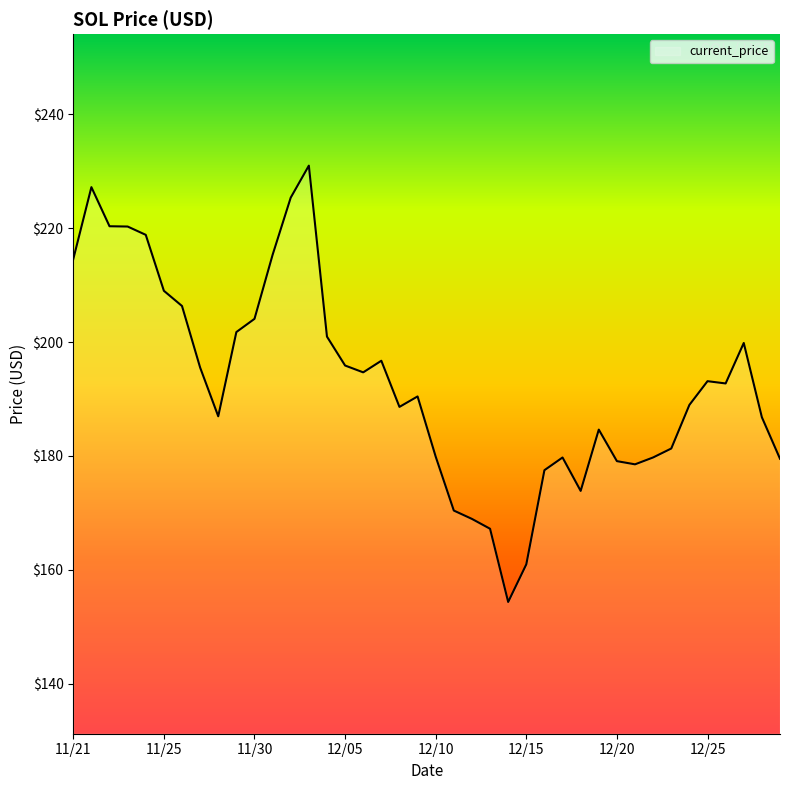

What is the maximum value shown in the chart?

231.0